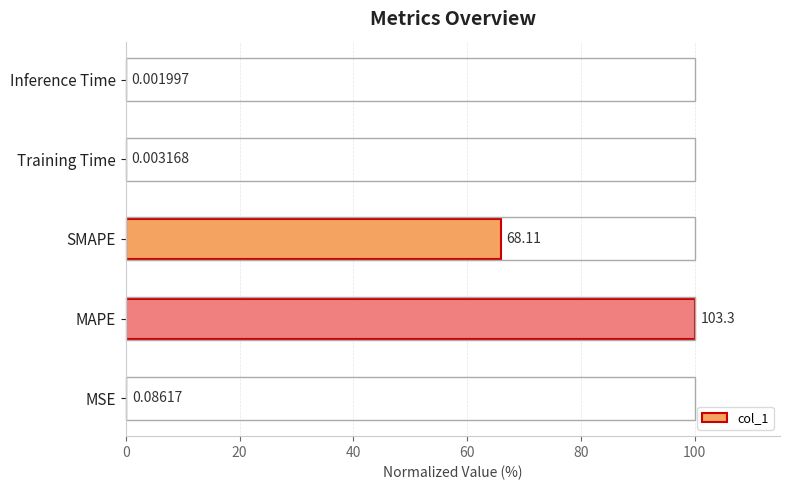

What is the sum of the values at MSE and SMAPE?

66.0